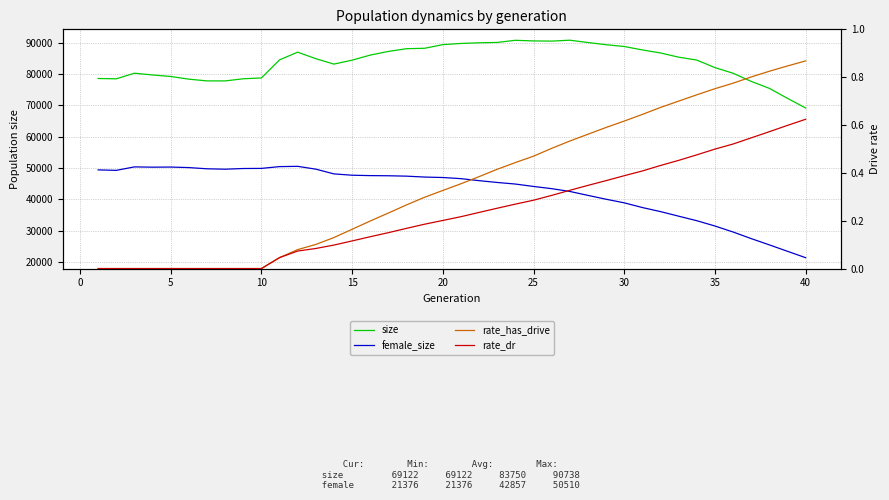

True or false: female_size has more than 2 points higher than both neighbors.

True